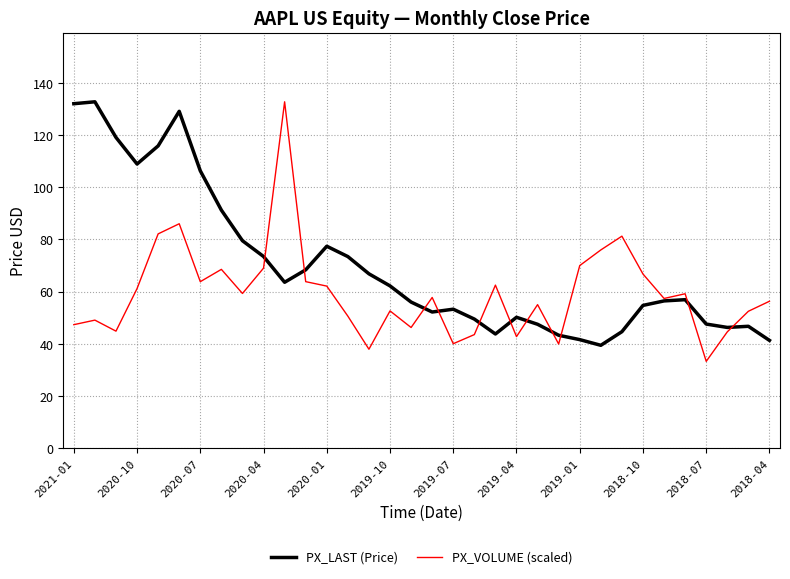

What is the average value of the PX_LAST (Price) series?

69.7